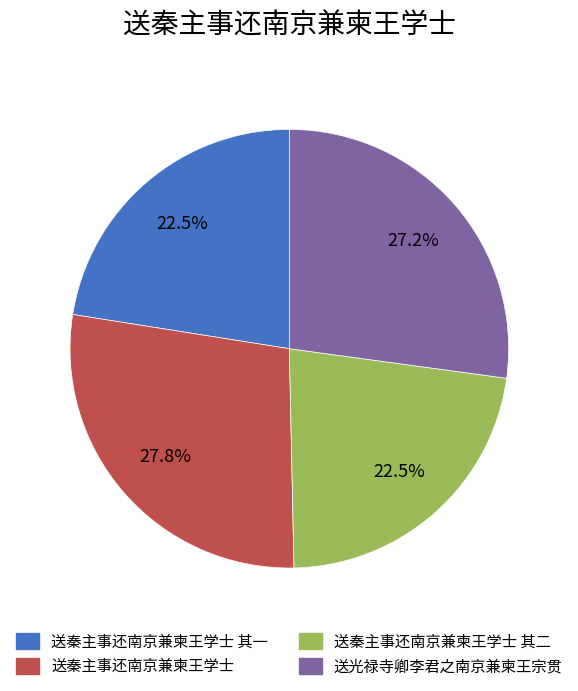

Approximately how many times larger is the value at 送光禄寺卿李君之南京兼柬王宗贯 compared to 送秦主事还南京兼柬王学士 其一?

1.2